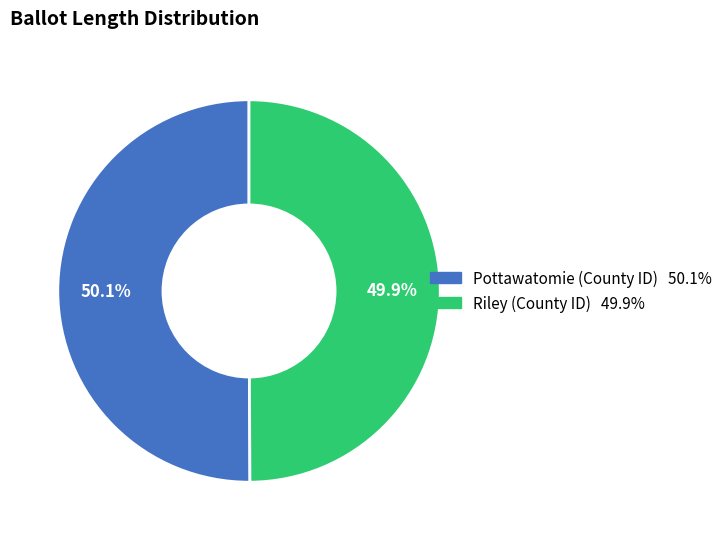

Does any single category account for the majority?

Yes